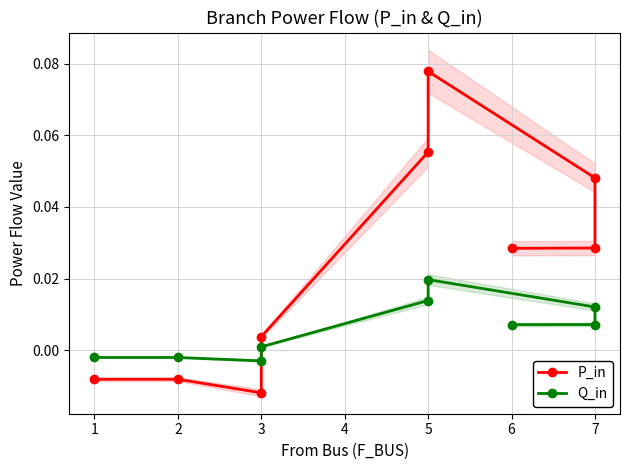

How many distinct data groups are displayed?

2